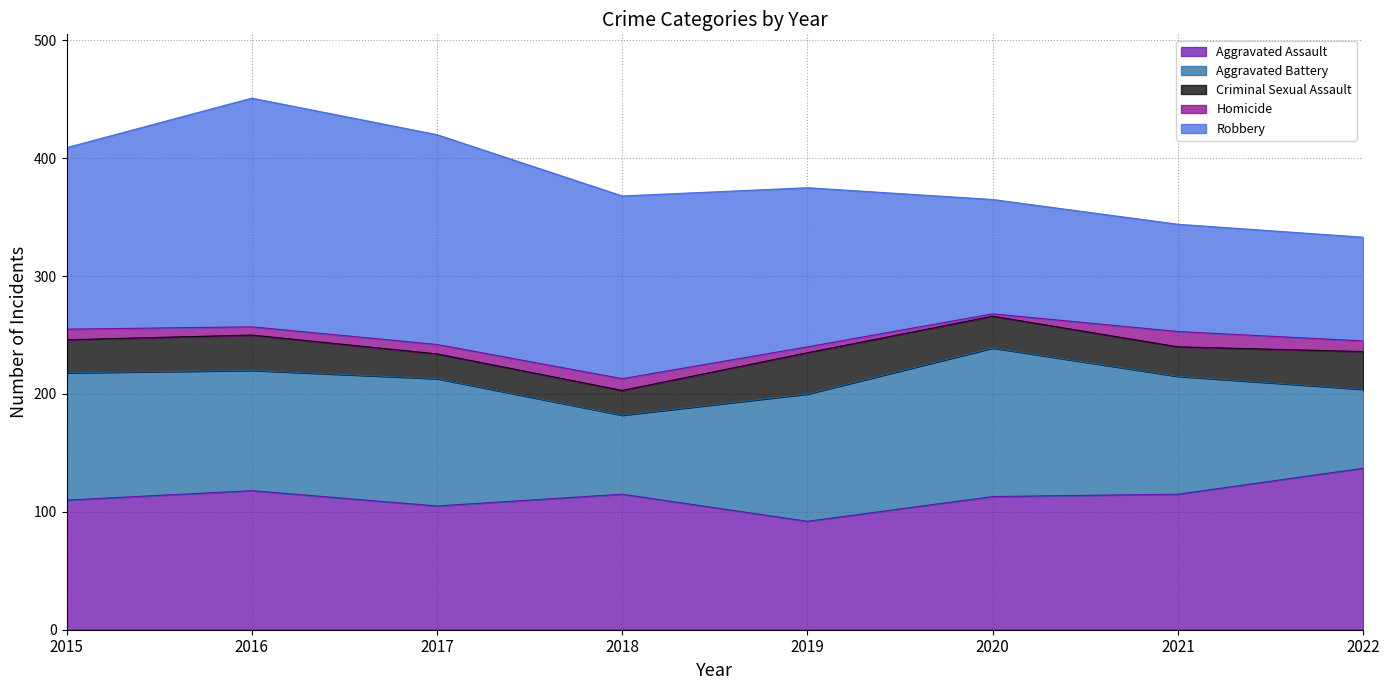

True or false: Homicide has more than 1 points higher than both neighbors.

True